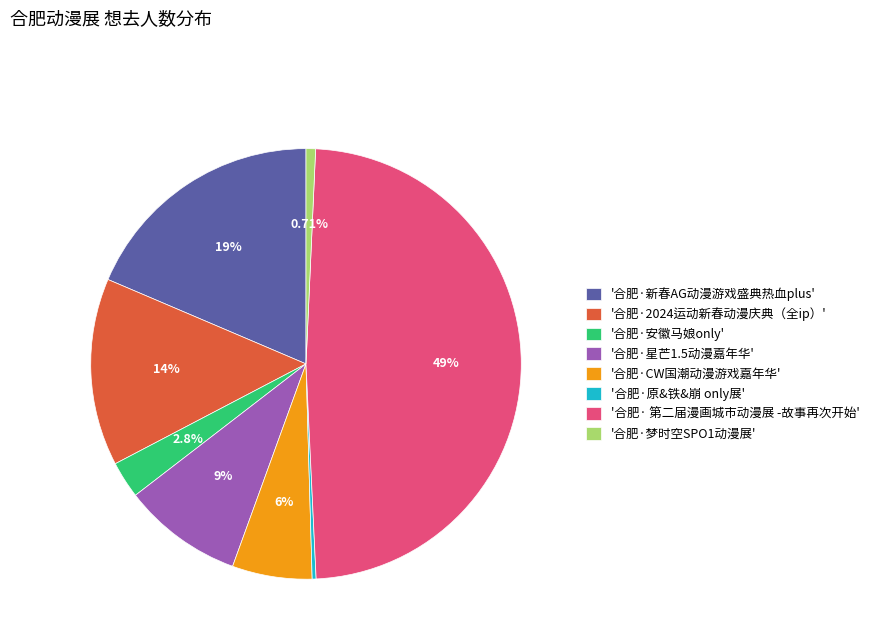

Between '合肥·梦时空SPO1动漫展' and '合肥·安徽马娘only', which is larger?

'合肥·安徽马娘only'